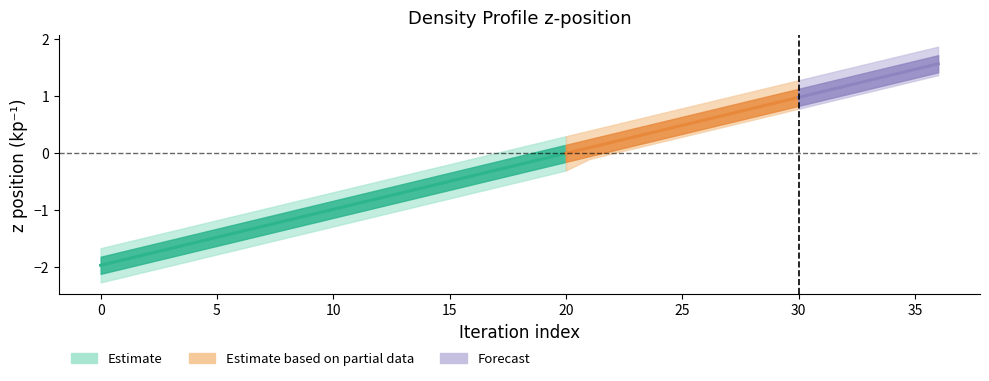

The z_lower series shows 0.7 at 29. True or false?

True